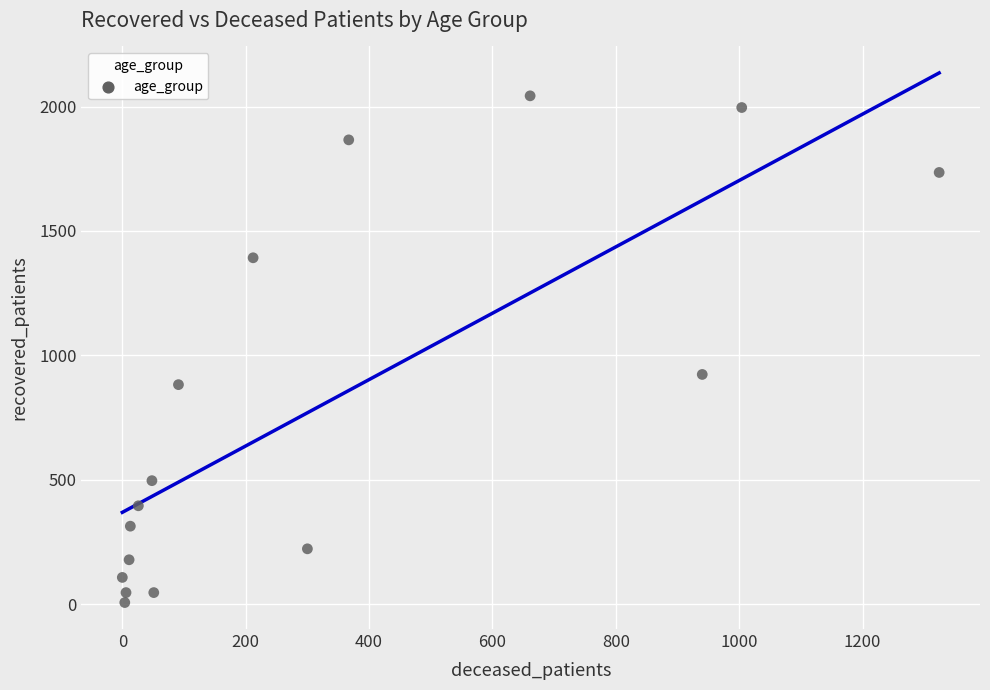

What Y value in the scatter plot is closest to 1024?

923